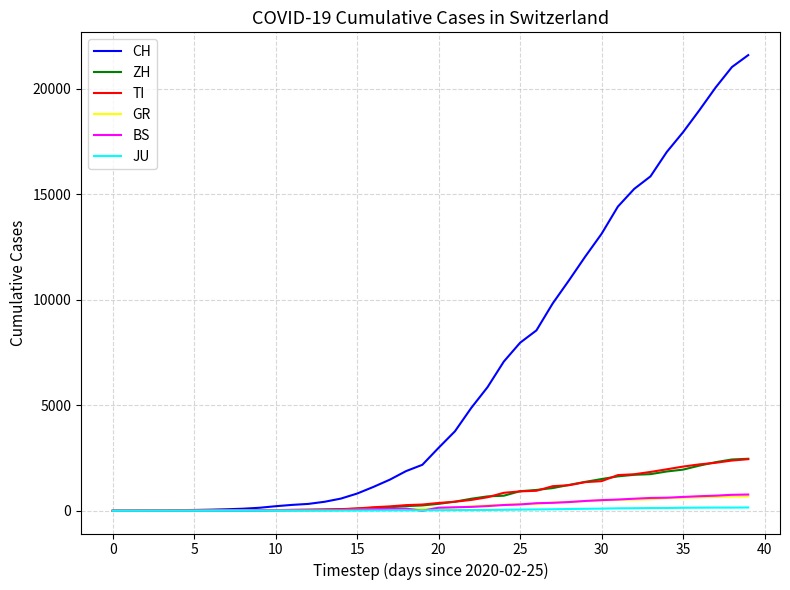

What is the difference between the maximum and minimum values in the CH series?

21583